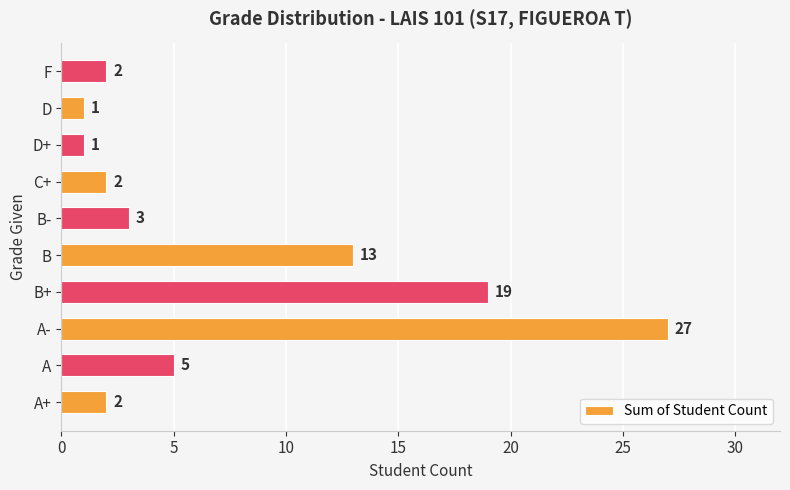

The value at A+ is 3. True or false?

False